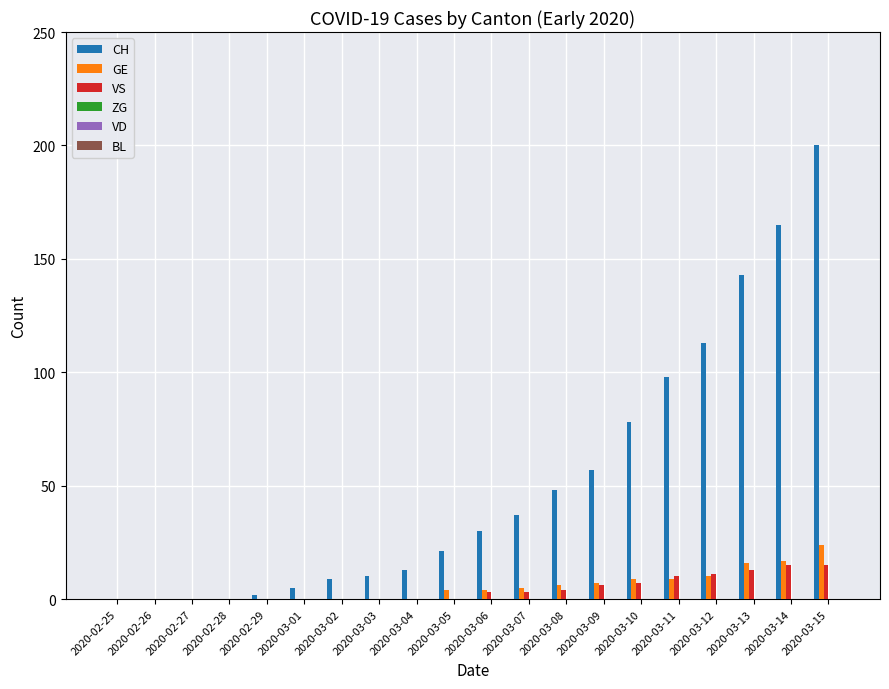

Which series changed the most between 2020-02-25 and 2020-03-05?

CH